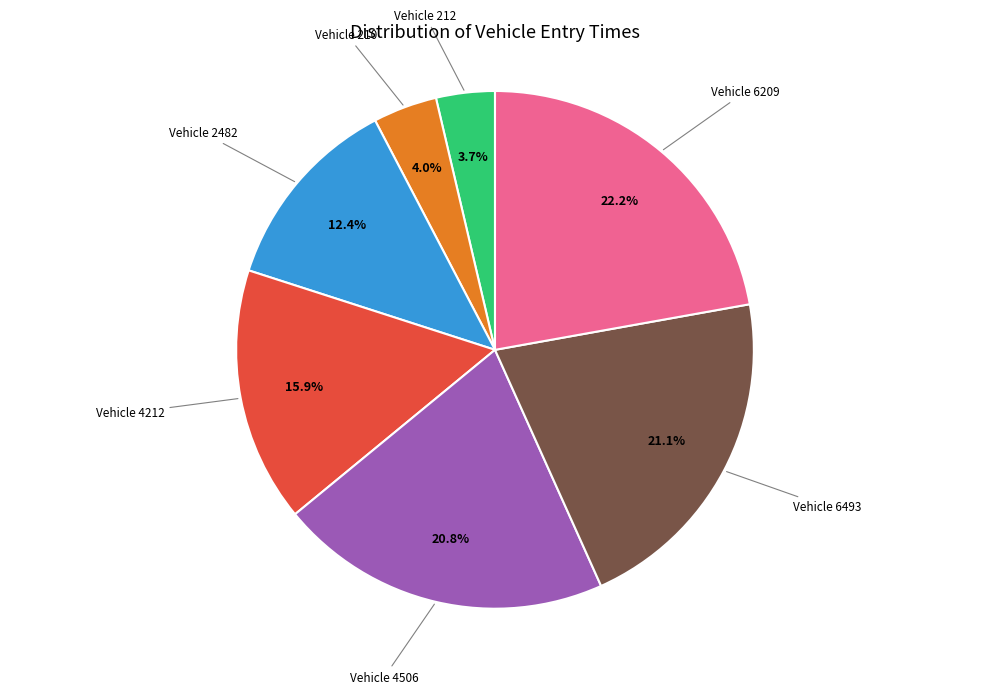

Is there a majority slice in this chart?

No